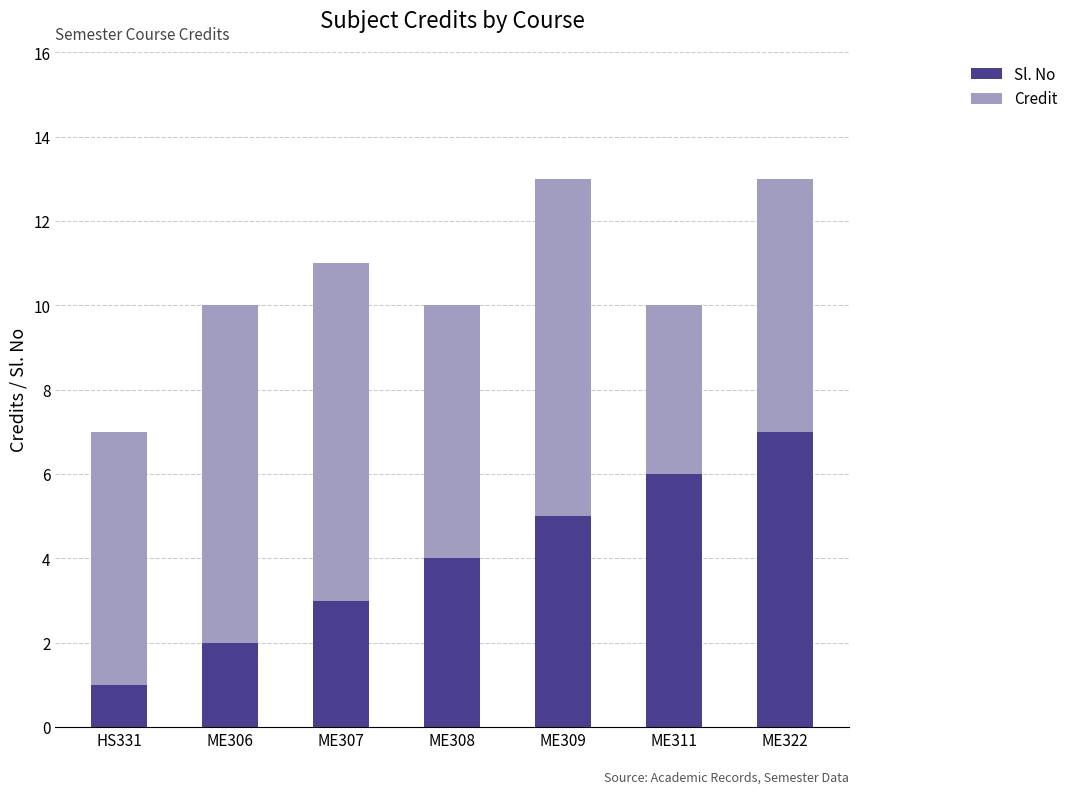

The value of Sl. No at ME322 is 7. True or false?

True